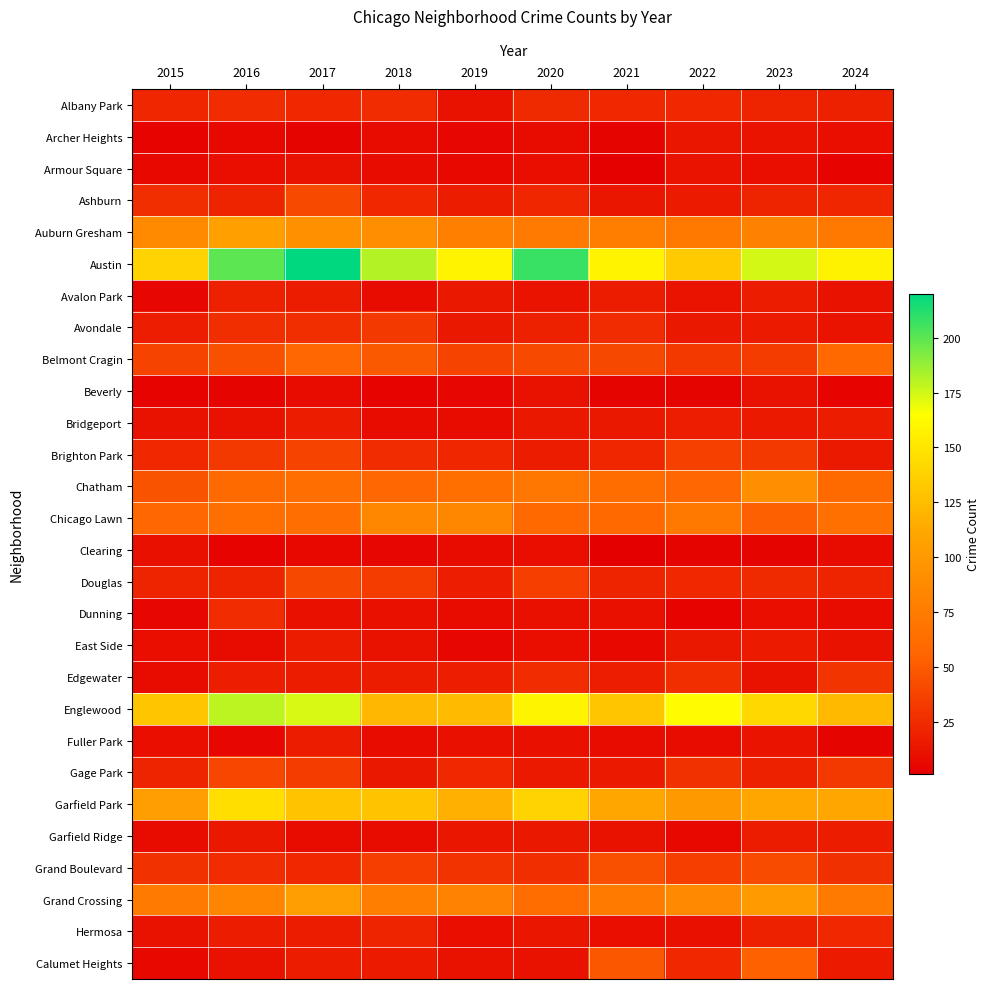

Reading left to right, transcribe all the data shown in this chart.

Albany Park: 2015=22	2016=25	2017=23	2018=25	2019=11	2020=24	2021=23	2022=23	2023=20	2024=19
Archer Heights: 2015=3	2016=6	2017=4	2018=7	2019=5	2020=7	2021=4	2022=13	2023=12	2024=9
Armour Square: 2015=6	2016=9	2017=11	2018=8	2019=6	2020=9	2021=2	2022=12	2023=9	2024=3
Ashburn: 2015=26	2016=20	2017=41	2018=23	2019=17	2020=22	2021=13	2022=16	2023=20	2024=22
Auburn Gresham: 2015=87	2016=105	2017=92	2018=91	2019=78	2020=73	2021=77	2022=72	2023=79	2024=72
Austin: 2015=138	2016=200	2017=220	2018=181	2019=158	2020=208	2021=158	2022=133	2023=174	2024=157
Avalon Park: 2015=5	2016=19	2017=17	2018=7	2019=14	2020=12	2021=17	2022=12	2023=17	2024=11
Avondale: 2015=18	2016=26	2017=26	2018=32	2019=14	2020=19	2021=25	2022=14	2023=16	2024=12
Belmont Cragin: 2015=38	2016=44	2017=58	2018=49	2019=37	2020=41	2021=40	2022=31	2023=34	2024=59
Beverly: 2015=3	2016=4	2017=7	2018=3	2019=5	2020=11	2021=4	2022=4	2023=11	2024=3
Bridgeport: 2015=11	2016=11	2017=17	2018=7	2019=8	2020=14	2021=14	2022=18	2023=15	2024=17
Brighton Park: 2015=23	2016=32	2017=38	2018=25	2019=22	2020=17	2021=22	2022=36	2023=32	2024=15
Chatham: 2015=46	2016=60	2017=63	2018=57	2019=64	2020=71	2021=62	2022=57	2023=91	2024=60
Chicago Lawn: 2015=58	2016=64	2017=63	2018=84	2019=84	2020=59	2021=59	2022=72	2023=53	2024=65
Clearing: 2015=10	2016=3	2017=6	2018=5	2019=7	2020=9	2021=1	2022=4	2023=4	2024=8
Douglas: 2015=20	2016=21	2017=40	2018=34	2019=18	2020=35	2021=20	2022=23	2023=24	2024=20
Dunning: 2015=5	2016=25	2017=10	2018=10	2019=8	2020=10	2021=10	2022=3	2023=9	2024=8
East Side: 2015=9	2016=8	2017=17	2018=11	2019=5	2020=9	2021=6	2022=14	2023=16	2024=11
Edgewater: 2015=8	2016=18	2017=17	2018=17	2019=18	2020=25	2021=18	2022=26	2023=11	2024=30
Englewood: 2015=131	2016=179	2017=173	2018=121	2019=124	2020=159	2021=131	2022=163	2023=142	2024=123
Fuller Park: 2015=9	2016=5	2017=17	2018=7	2019=10	2020=10	2021=8	2022=8	2023=12	2024=4
Gage Park: 2015=21	2016=39	2017=34	2018=14	2019=23	2020=15	2021=15	2022=28	2023=19	2024=31
Garfield Park: 2015=104	2016=145	2017=129	2018=129	2019=117	2020=138	2021=112	2022=100	2023=111	2024=112
Garfield Ridge: 2015=7	2016=14	2017=7	2018=7	2019=13	2020=14	2021=11	2022=6	2023=17	2024=17
Grand Boulevard: 2015=28	2016=25	2017=23	2018=35	2019=29	2020=26	2021=44	2022=35	2023=42	2024=27
Grand Crossing: 2015=73	2016=83	2017=104	2018=77	2019=80	2020=62	2021=74	2022=86	2023=101	2024=73
Hermosa: 2015=11	2016=17	2017=17	2018=20	2019=9	2020=13	2021=9	2022=10	2023=19	2024=23
Calumet Heights: 2015=6	2016=11	2017=17	2018=16	2019=11	2020=11	2021=48	2022=23	2023=54	2024=16